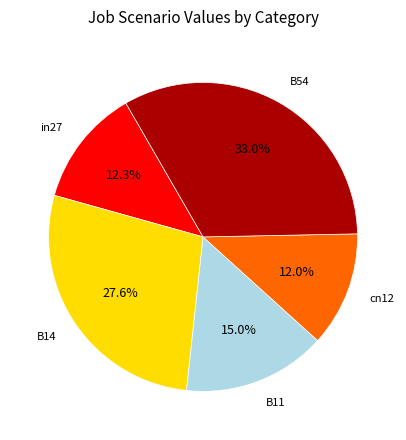

To the nearest percent, what portion does in27 represent?

12%